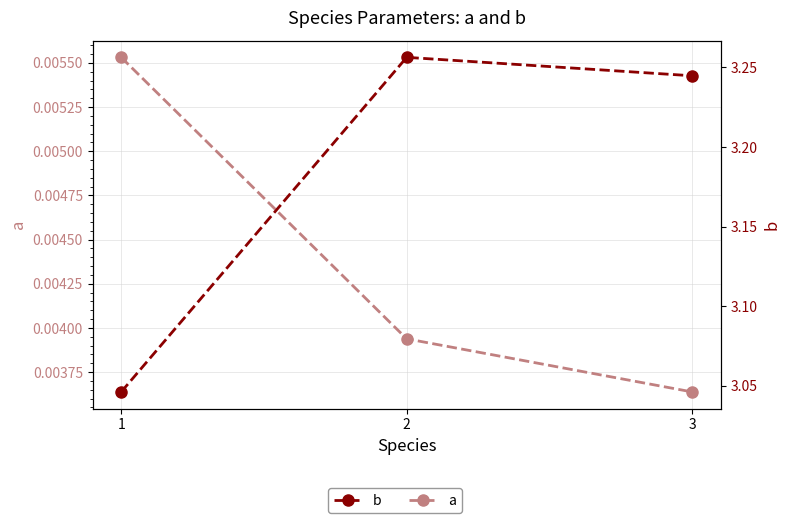

Rank the series at 3 from lowest to highest value.

a, b